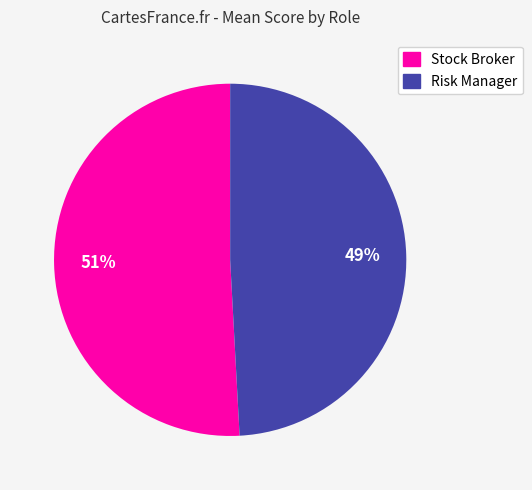

Count the number of slices in the pie.

2